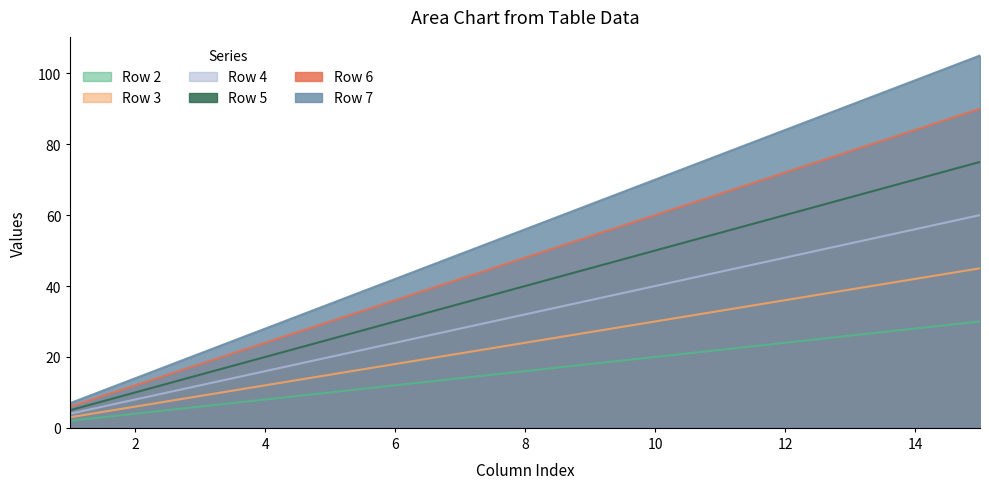

What are all the series names shown in the legend?

Row 2, Row 3, Row 4, Row 5, Row 6, Row 7